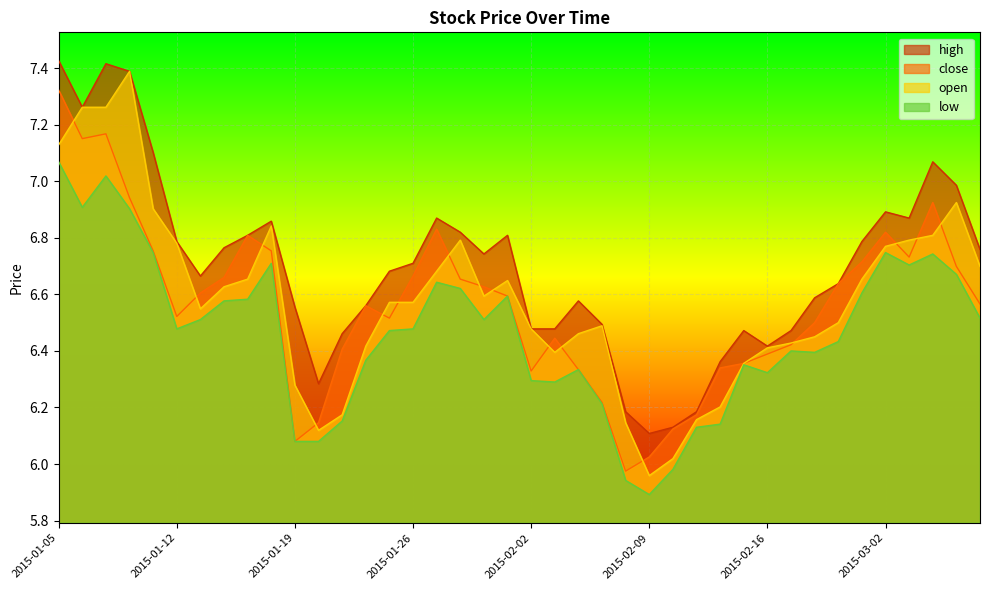

What is the spread (max minus min) of values at 2015-01-09?

0.4